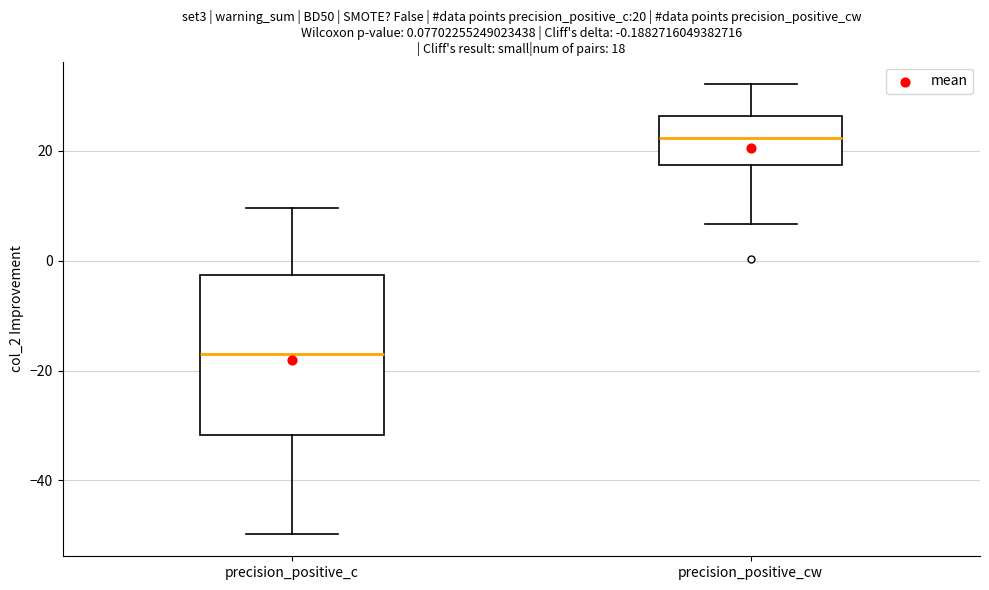

Comparing the boxes themselves (not the whiskers), which one is the tallest?

precision_positive_c